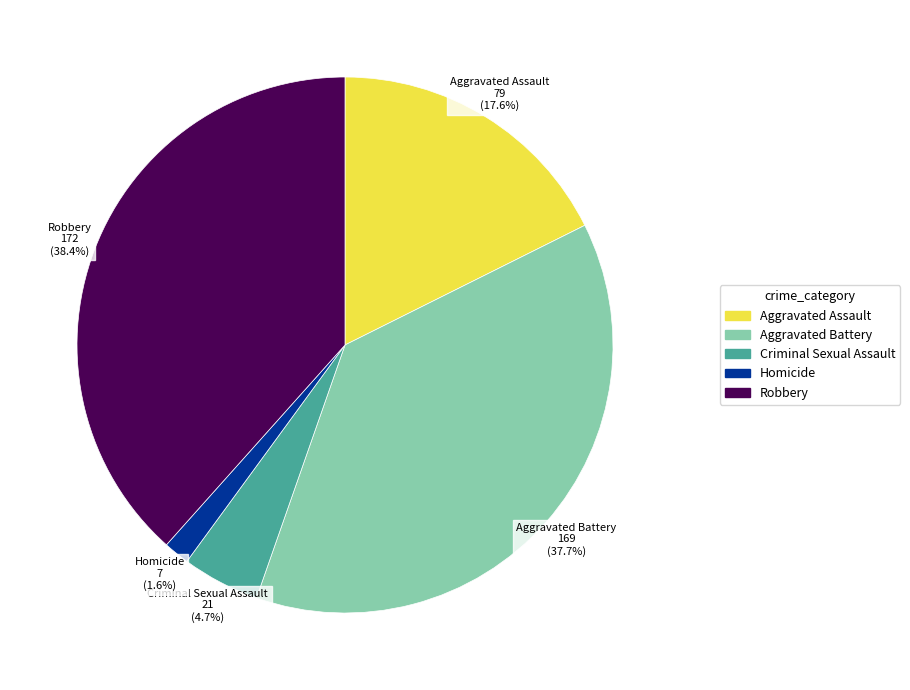

Which has a higher value, Aggravated Battery or Homicide?

Aggravated Battery